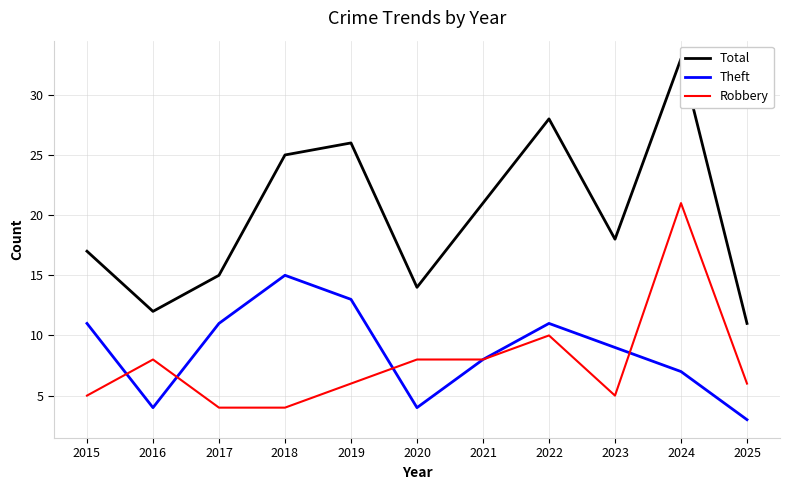

True or false: Theft has a value of 15 at 2018.

True